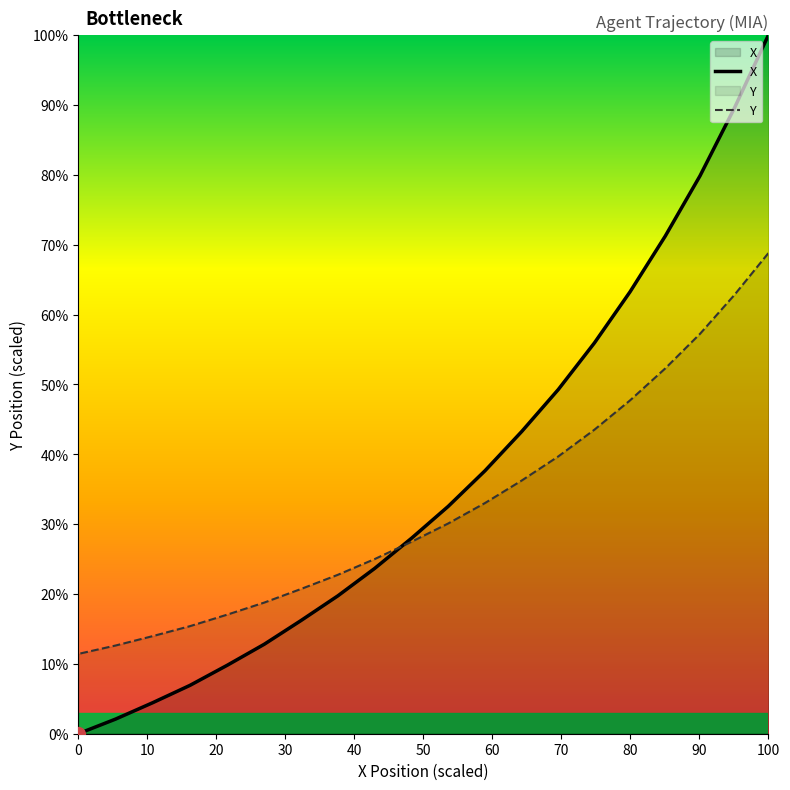

How many lines are shown in the chart?

2